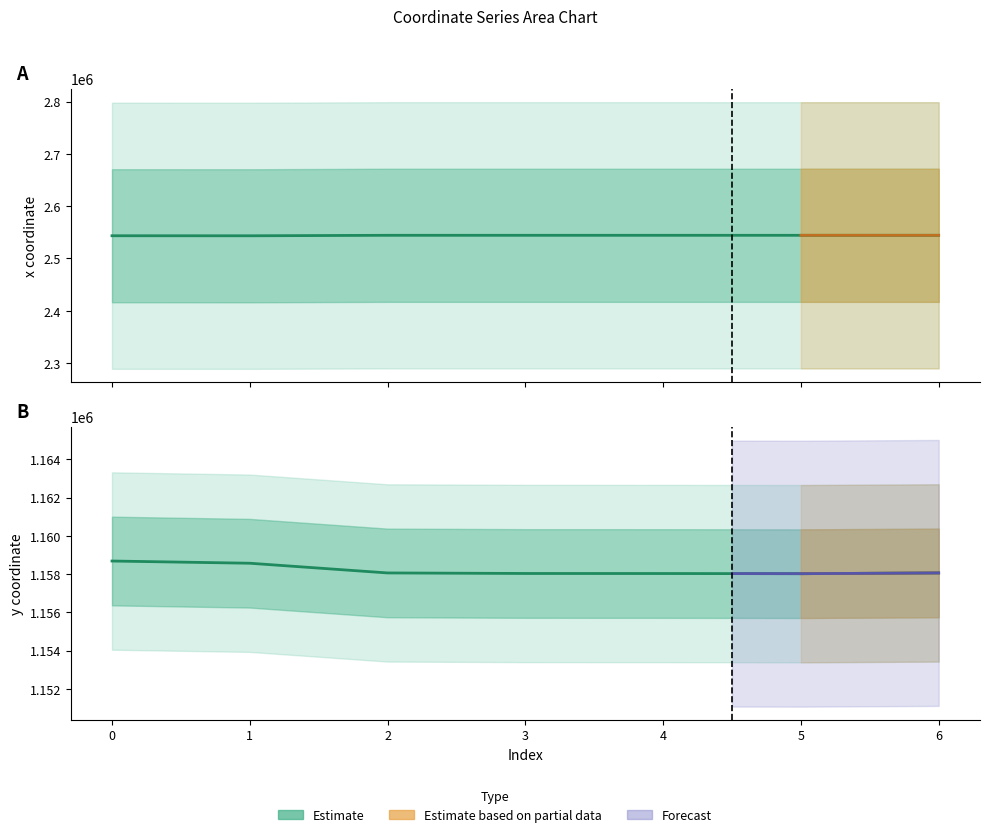

Count the number of categories in the chart.

7